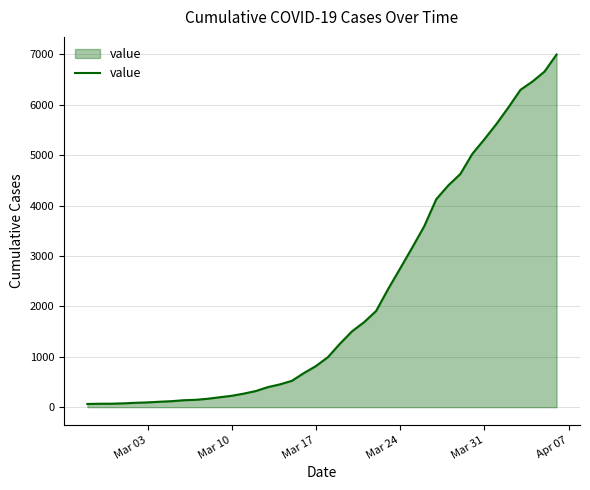

How many lines are shown in the chart?

1